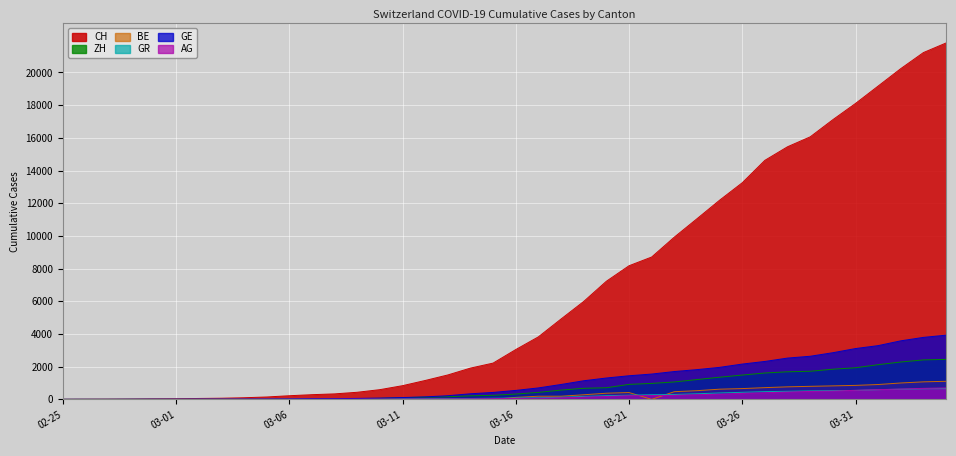

What is the total value across all series at 2020-03-08?

452